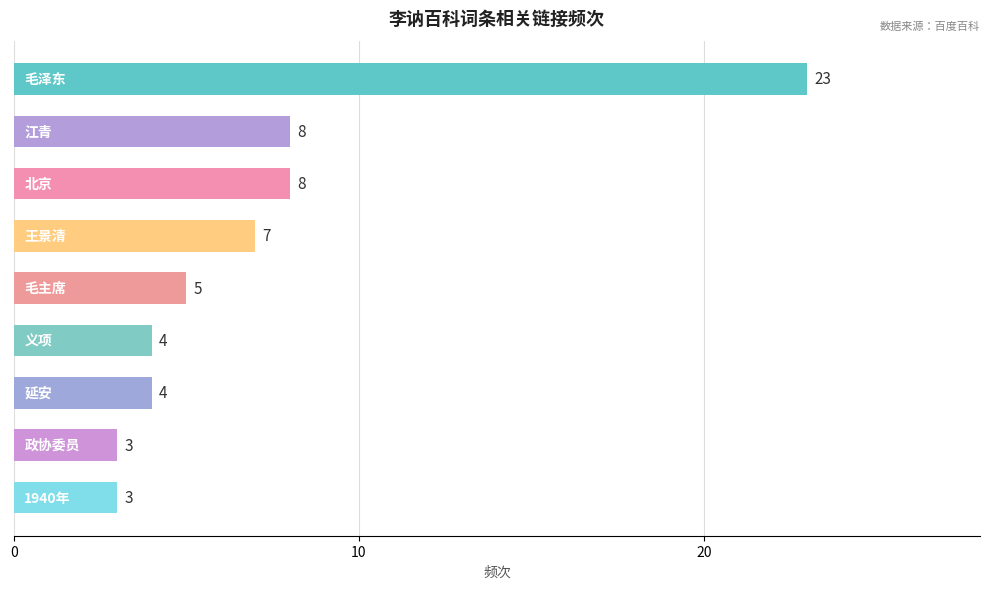

Reading top to bottom, what are all the values shown in this chart?

23	8	8	7	5	4	4	3	3